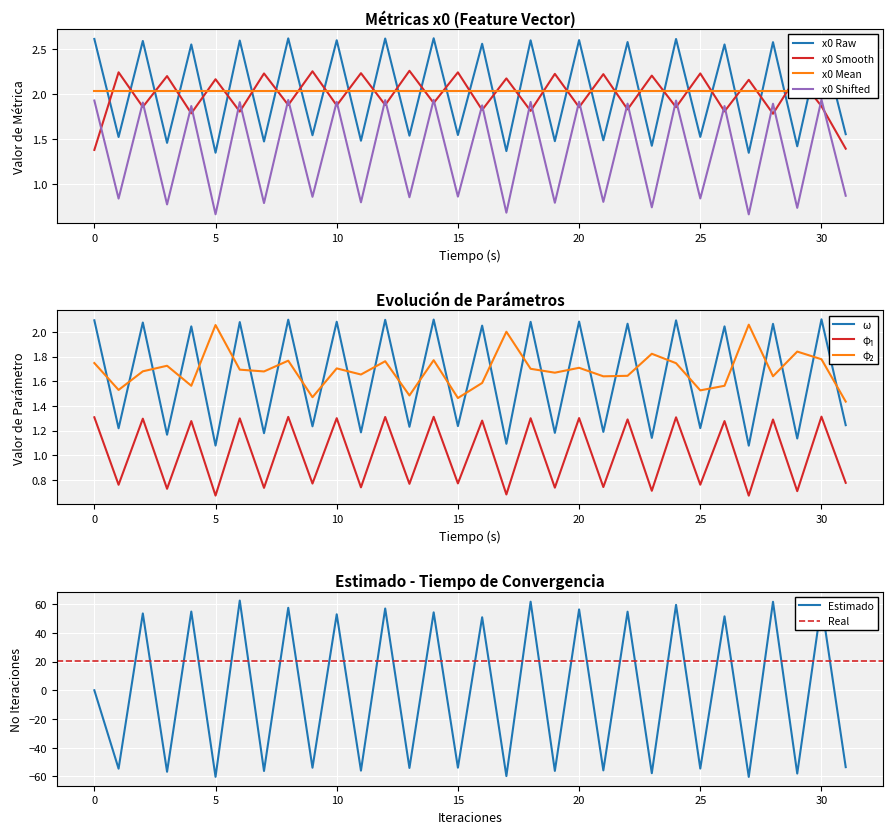

At which category does the data reach its first local peak?

2